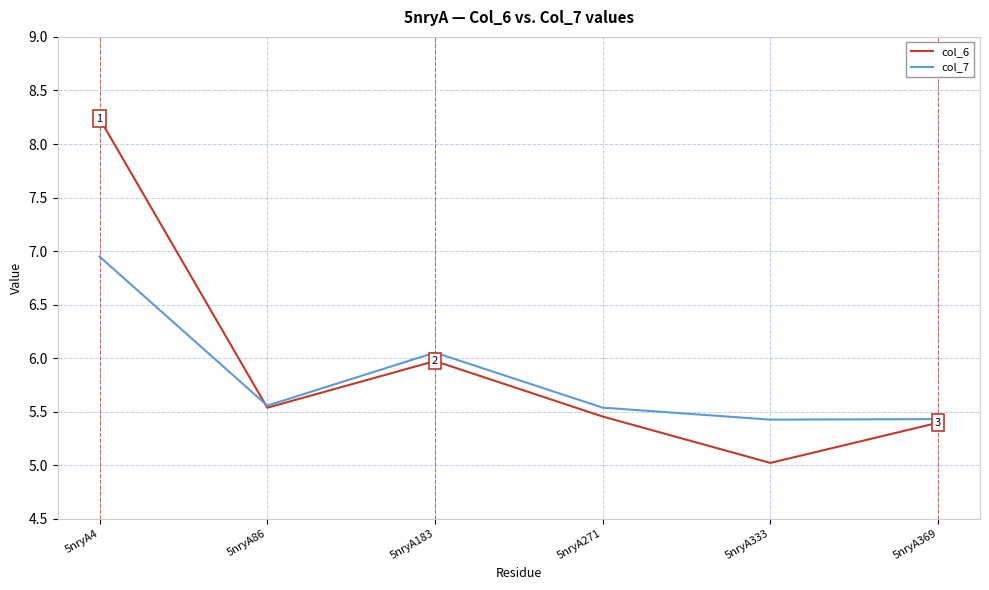

True or false: col_6 and col_7 intersect in this chart.

True